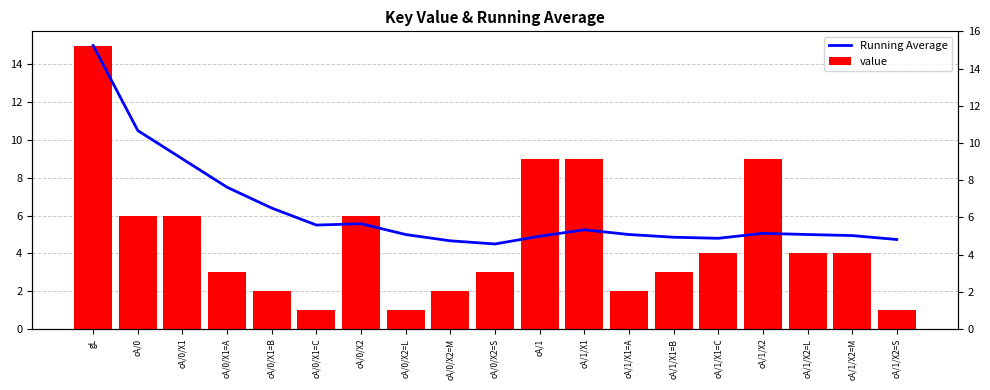

Which series has the largest total across all categories?

Running Average